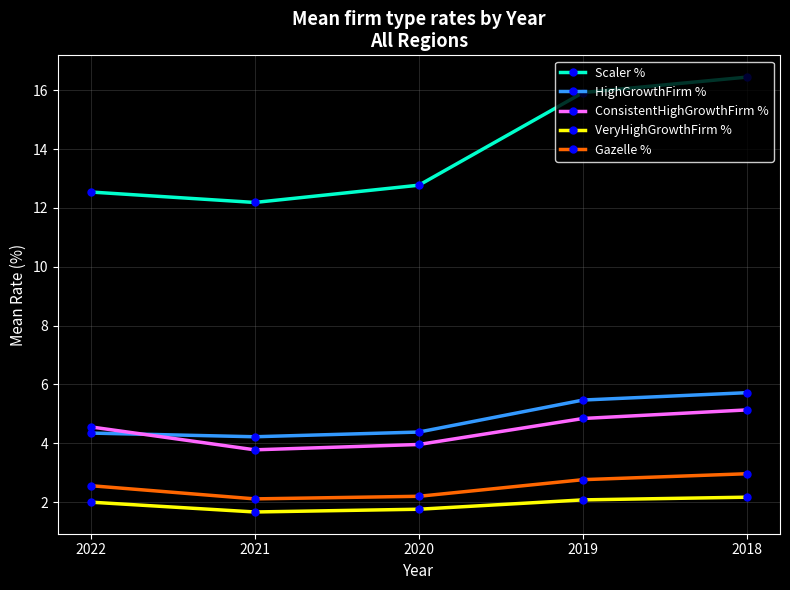

The value of ConsistentHighGrowthFirm % at 2019 is 3.2. True or false?

False